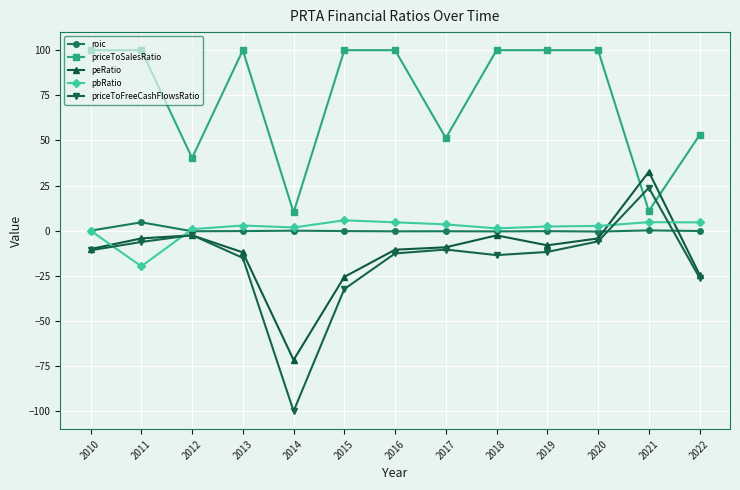

How many lines are shown in the chart?

5